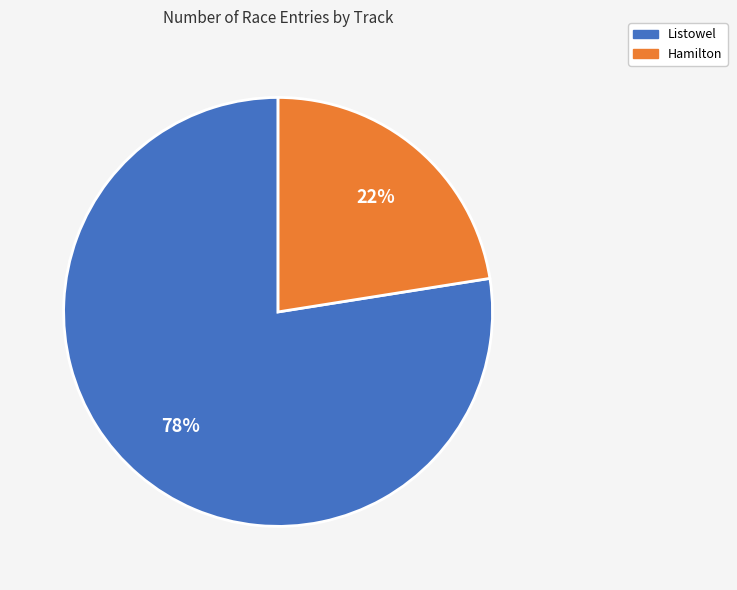

Does any single category account for the majority?

Yes